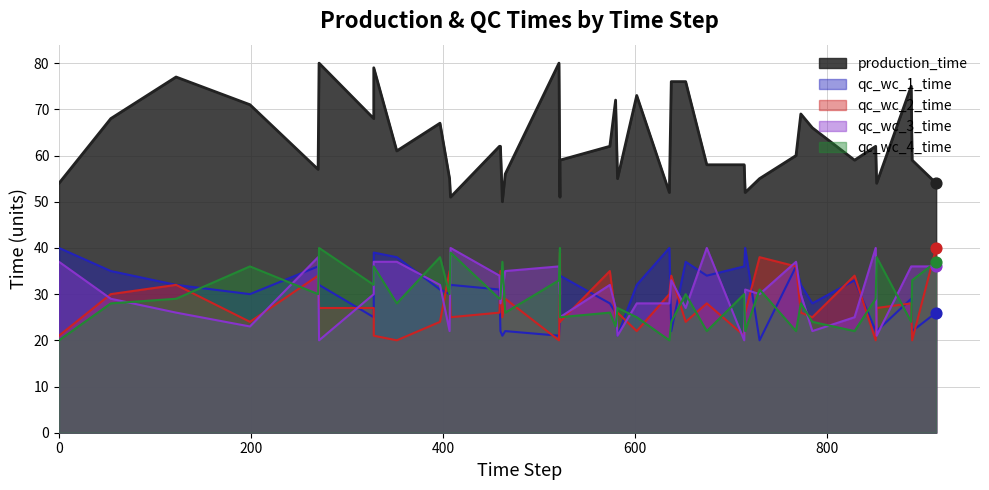

At how many categories does at least one series exceed 58?

24